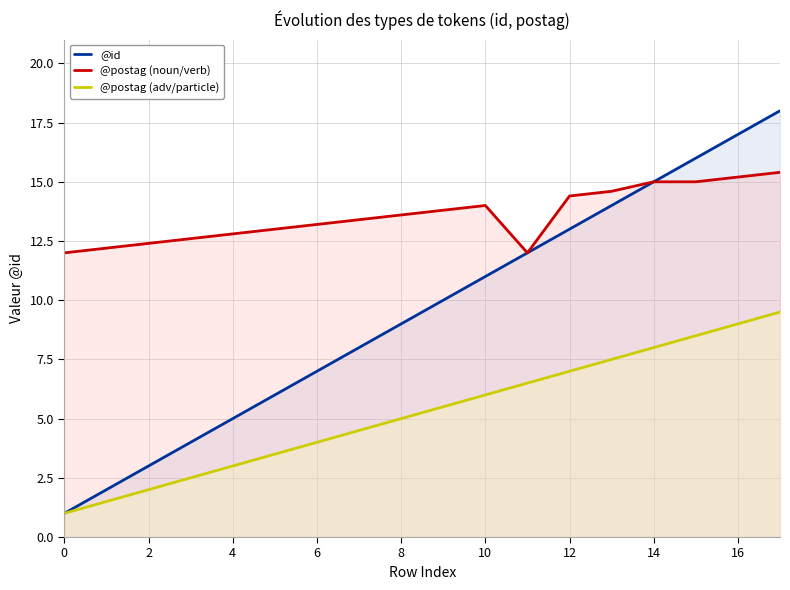

What is the maximum value shown in the chart?

18.0